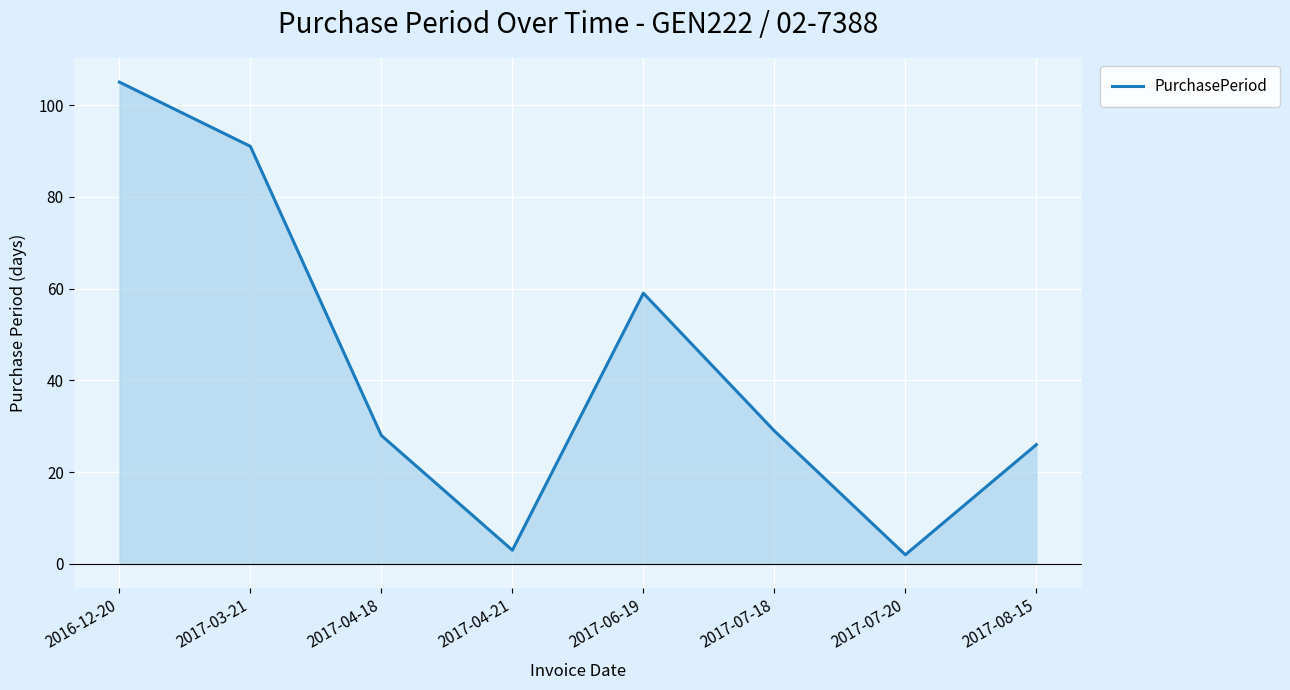

Where is the first local maximum?

2017-06-19